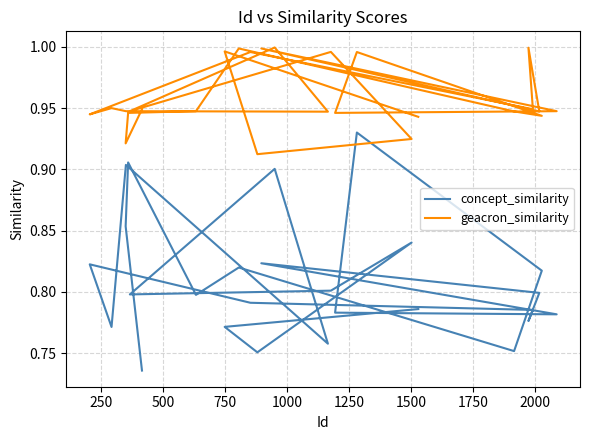

True or false: geacron_similarity has a value of 1.4 at 0.

False